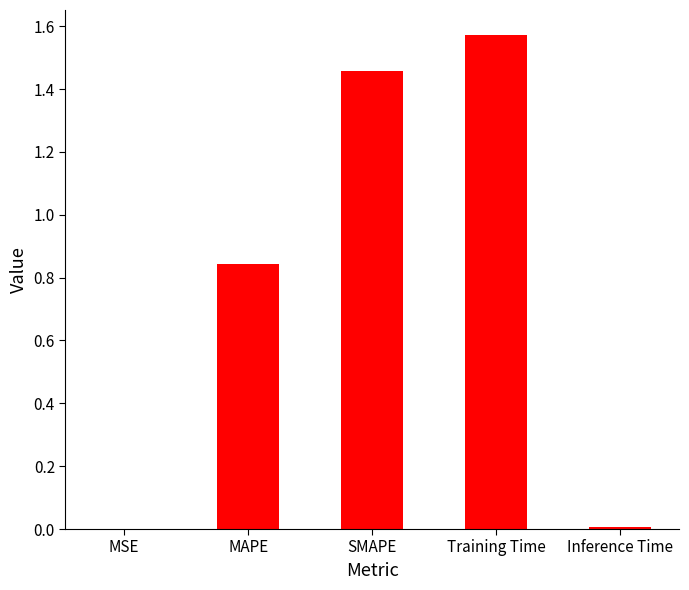

What is the ratio of the value at SMAPE to the value at Training Time?

0.9